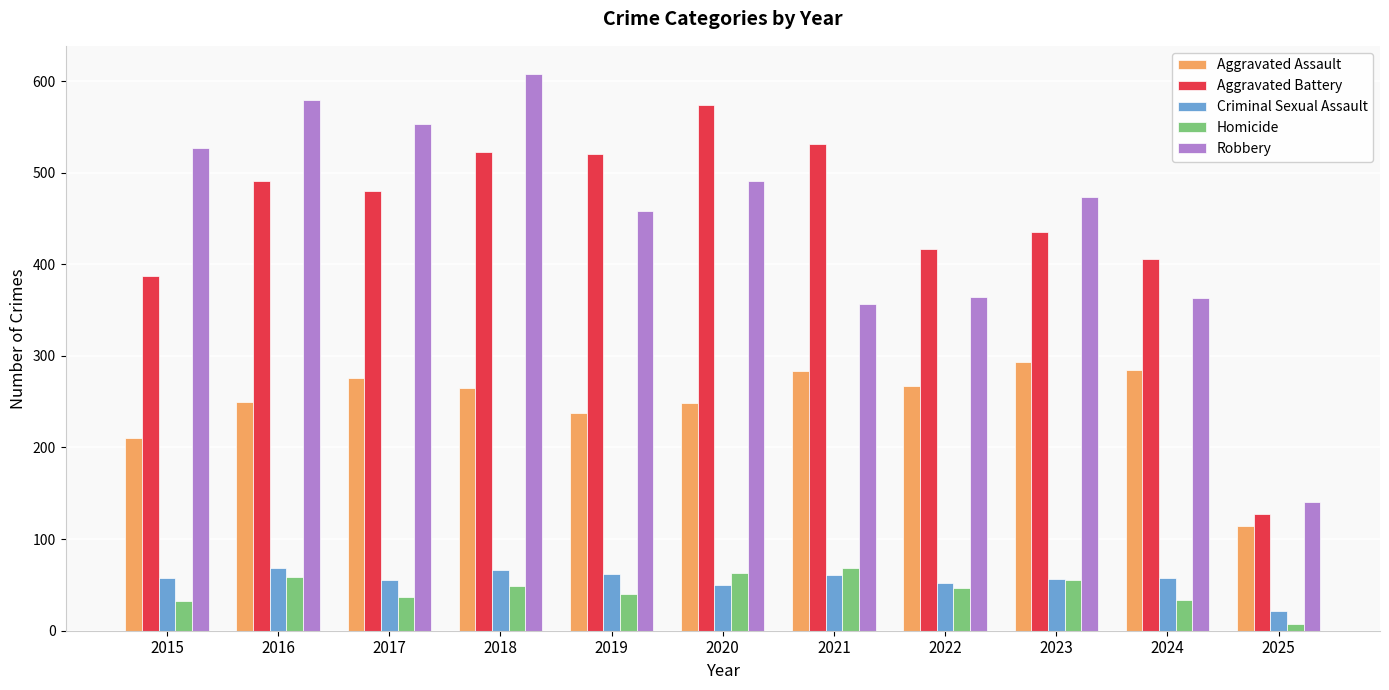

The Homicide series shows 81 at 2018. True or false?

False